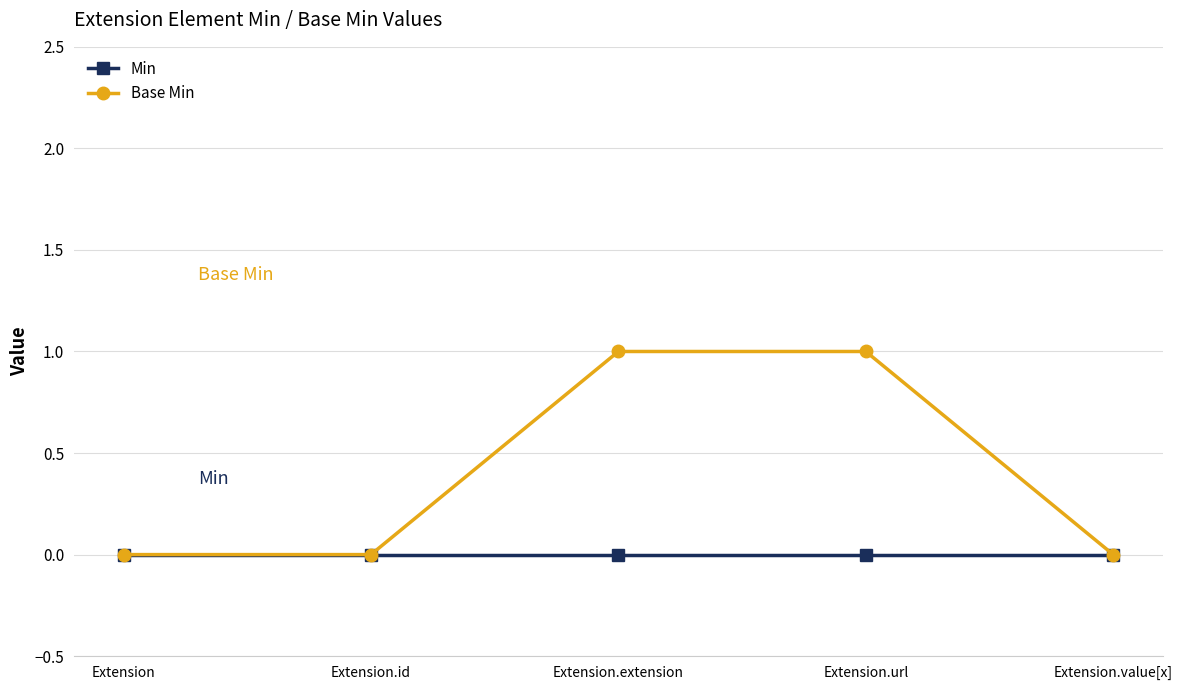

Which series has the largest total across all categories?

Base Min